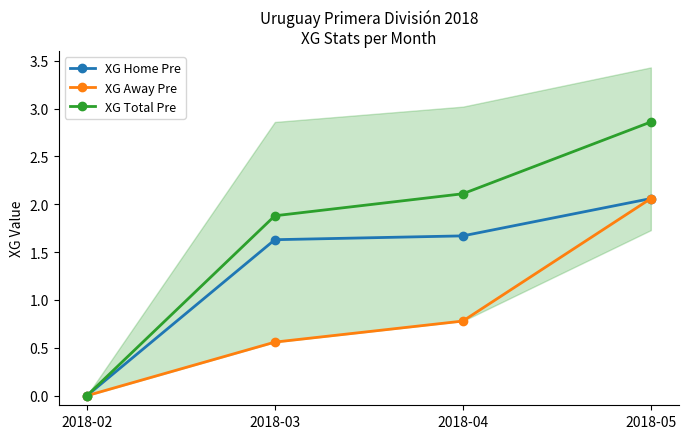

How many values in XG Total Pre are above zero?

3